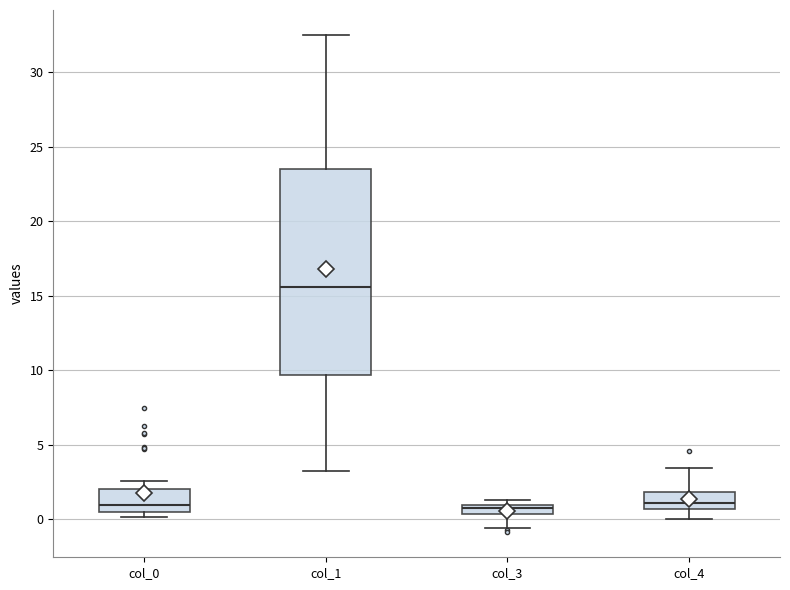

Comparing the boxes themselves (not the whiskers), which one is the tallest?

col_1